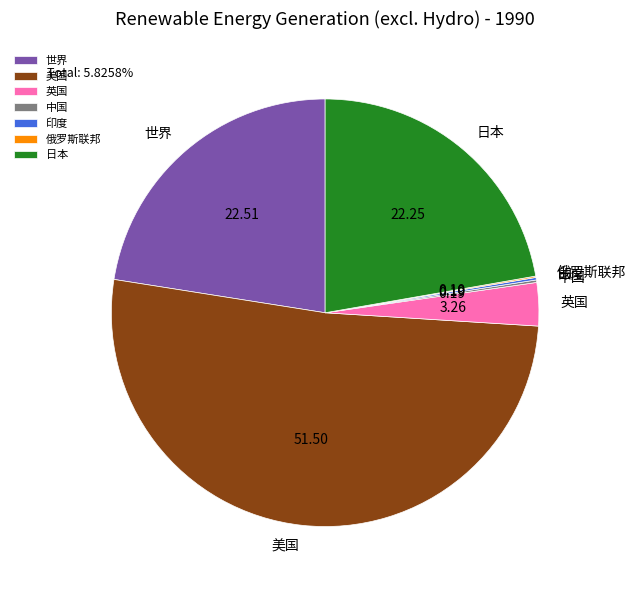

Which category has the biggest portion of the pie?

美国